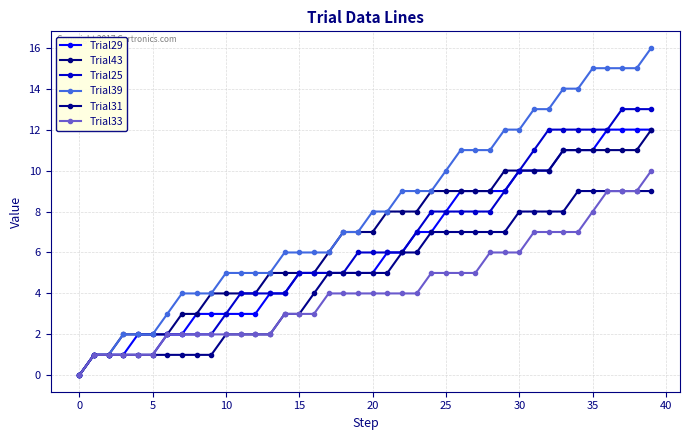

What is the difference between the maximum and minimum values in the Trial31 series?

9